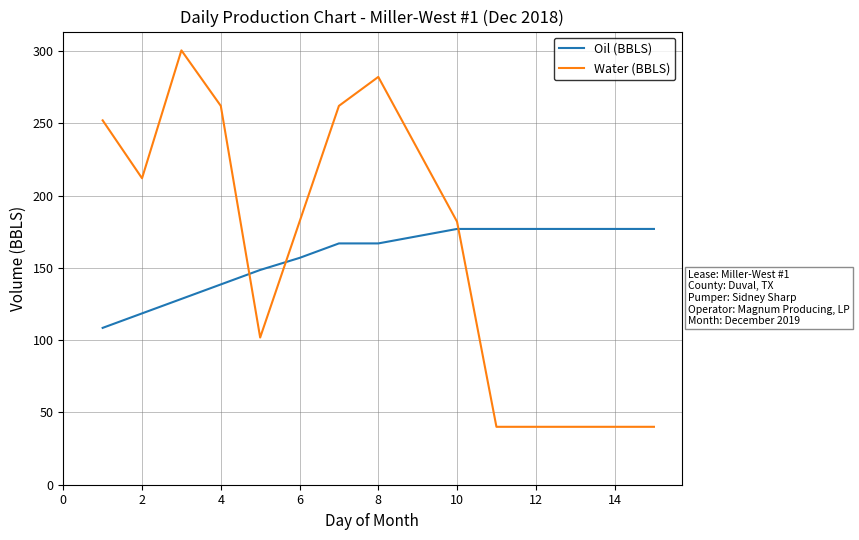

Rank the series by their maximum value, from highest to lowest.

Water (BBLS), Oil (BBLS)